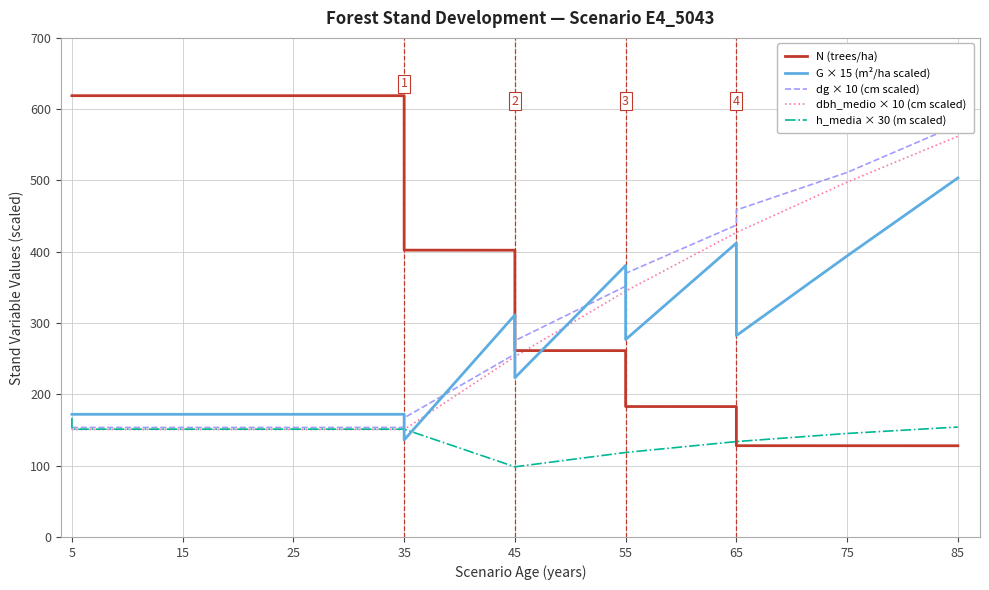

What is the difference between the second highest and second lowest values in the dbh_medio × 10 (cm scaled) series?

347.0